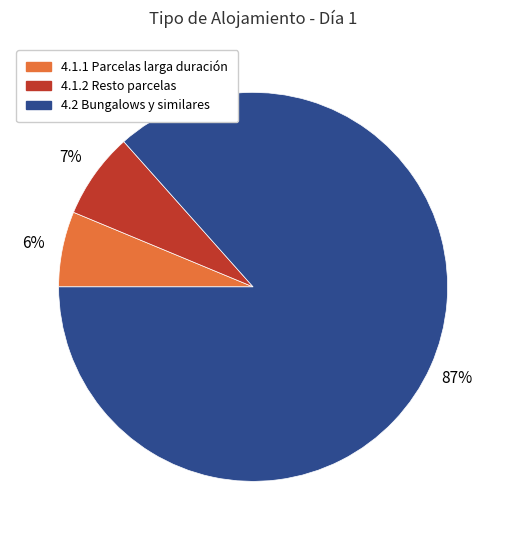

To the nearest percent, what percentage of the pie is 4.1.1 Parcelas larga duración?

6%